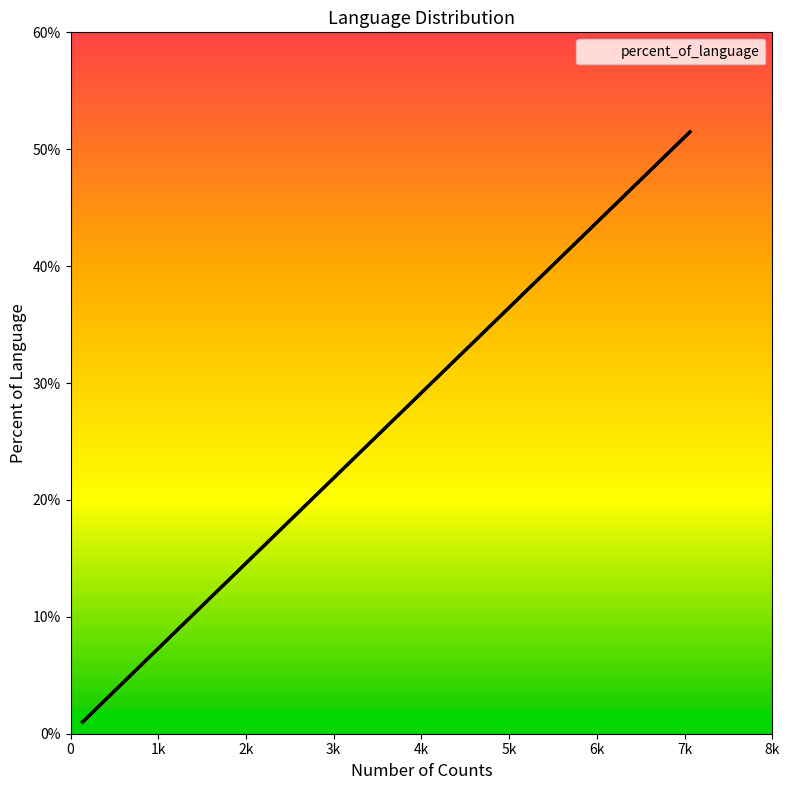

The chart shows a value of 1.5 at Turkish. True or false?

False